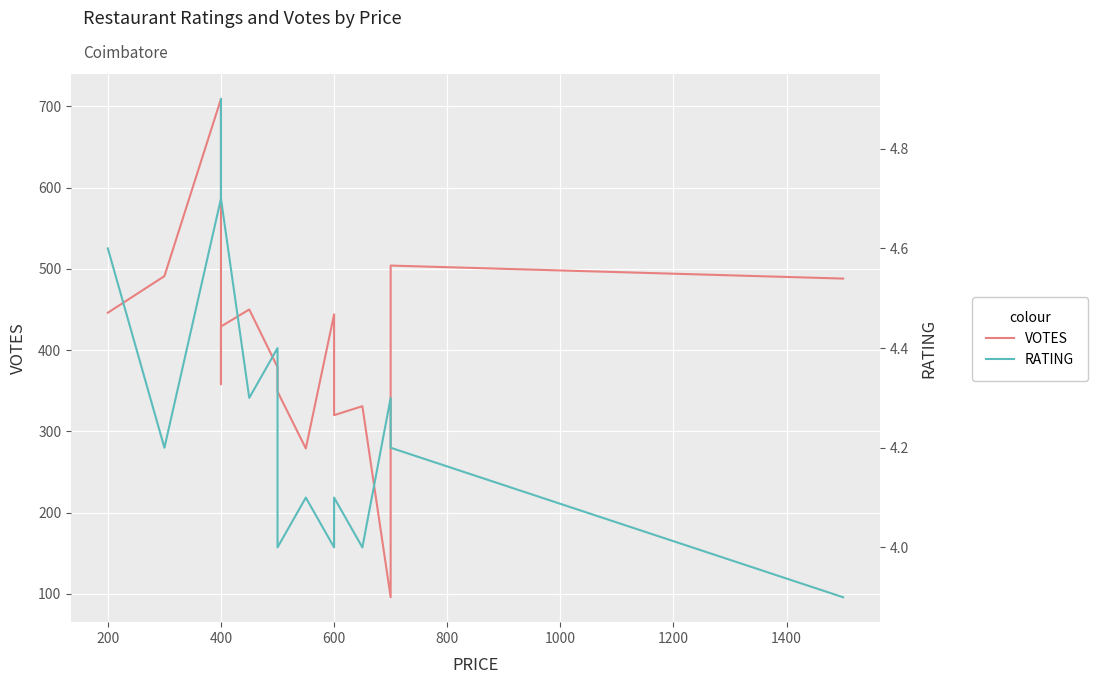

What is the maximum value shown in the chart?

709.0